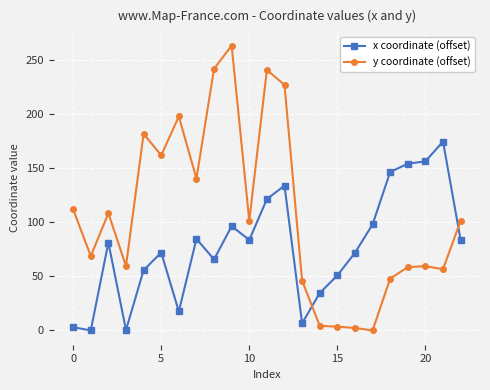

What is the value of the x coordinate (offset) point at the 10th from the left?

96.5